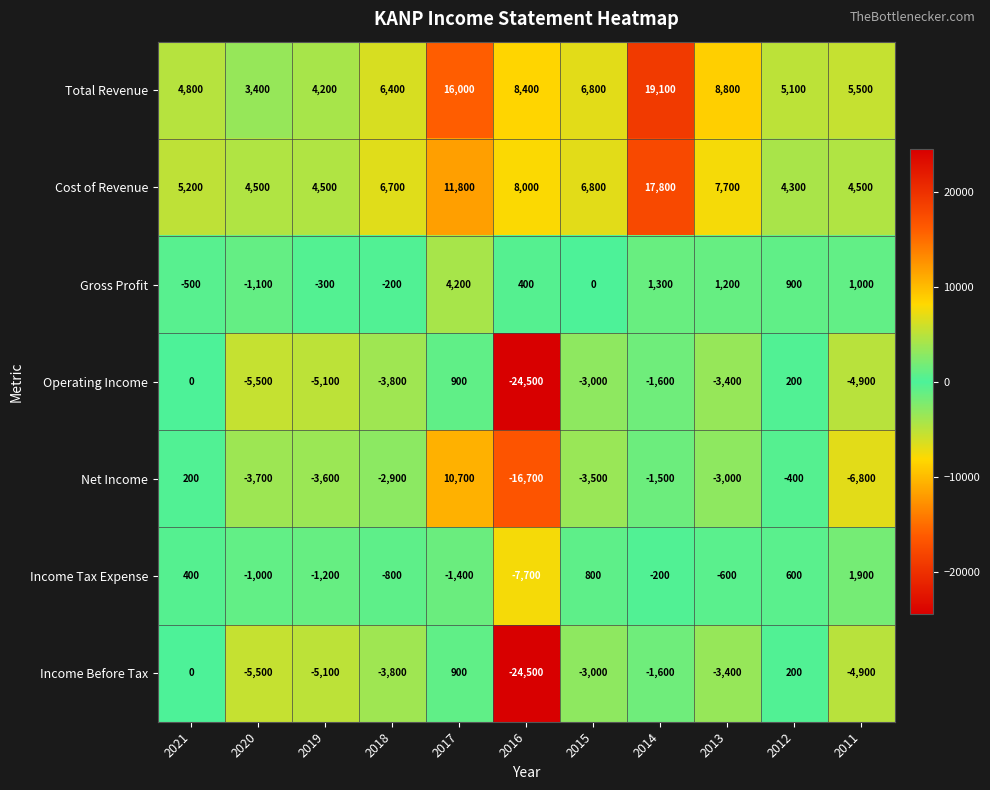

Count the number of data series in this chart.

7